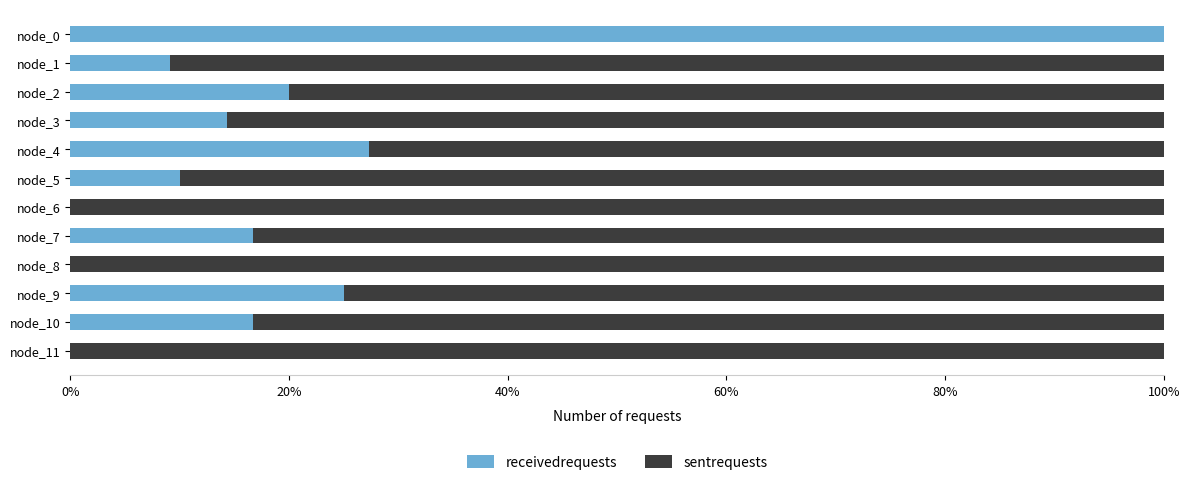

What are all the series names shown in the legend?

receivedrequests, sentrequests